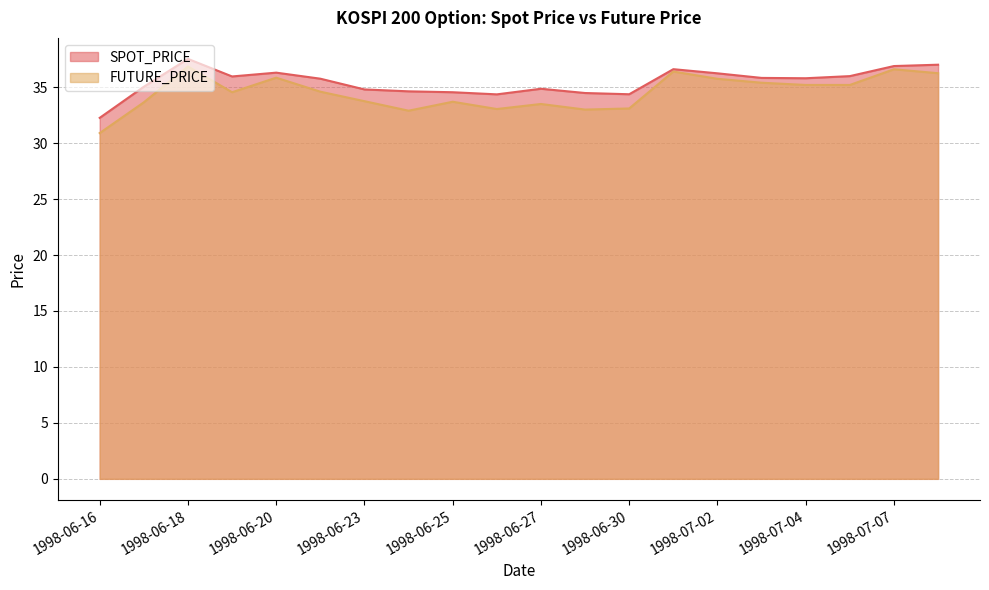

Which has a higher value, 1998-07-06 or 1998-06-19?

1998-07-06